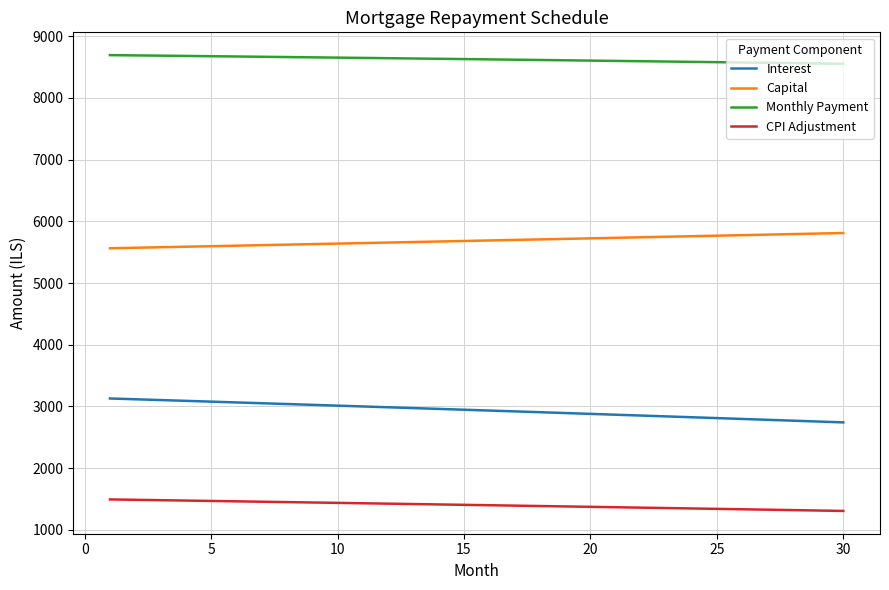

How many lines are shown in the chart?

4